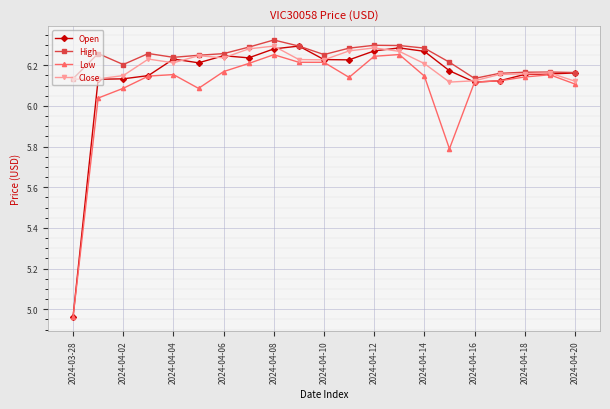

Which series has the largest range (max minus min)?

Open